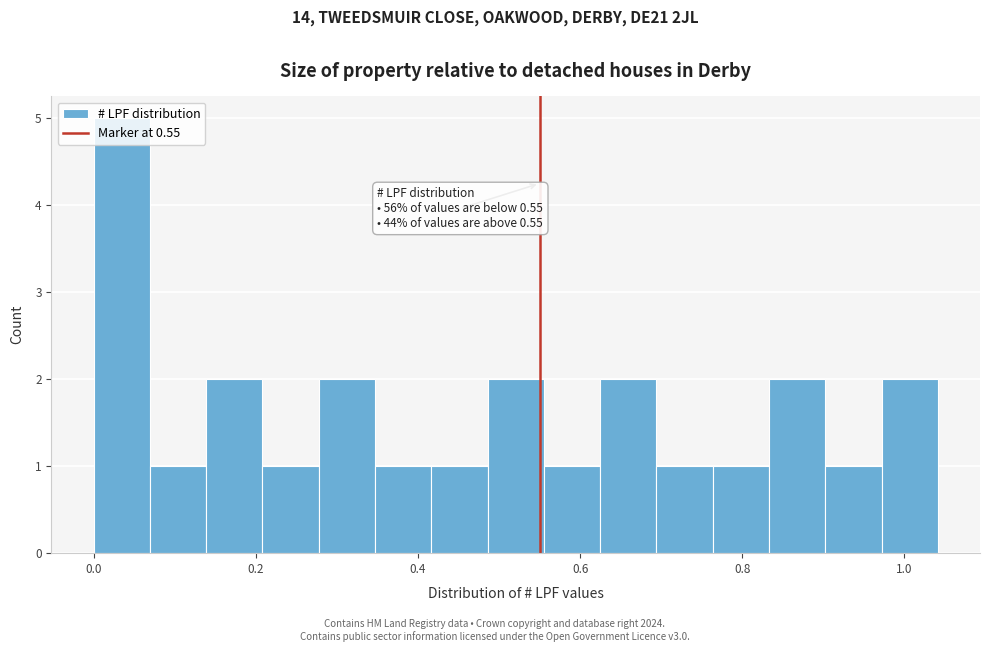

Around what value on the x-axis is the tallest bar? Give the approximate position of its centre, as read against the axis.

0.04